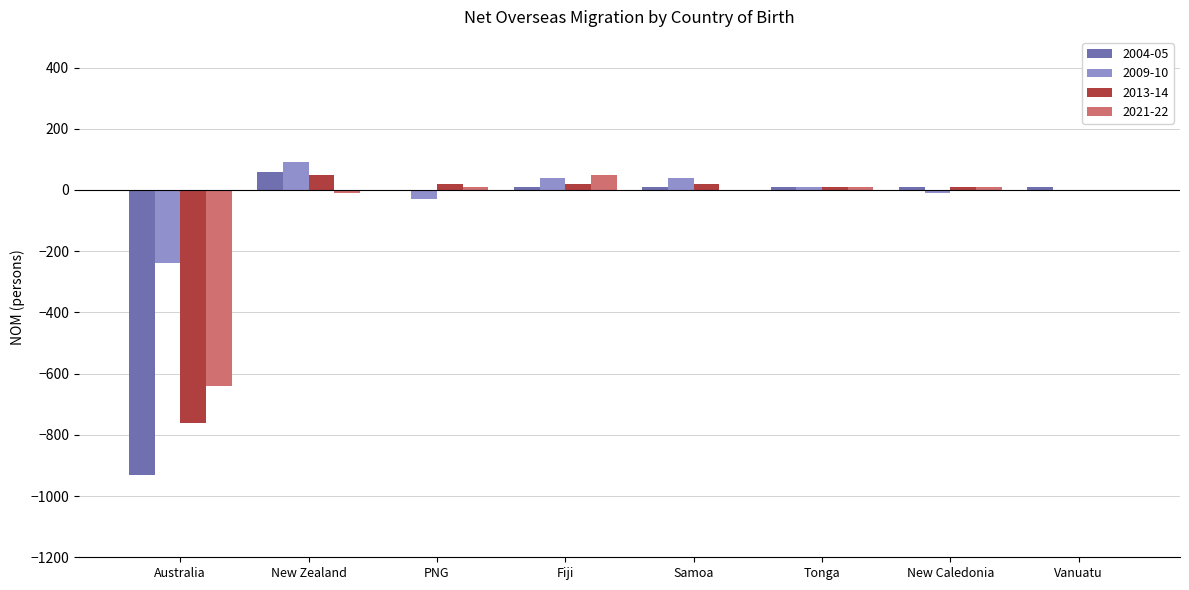

What is the total value across all series at Vanuatu?

10